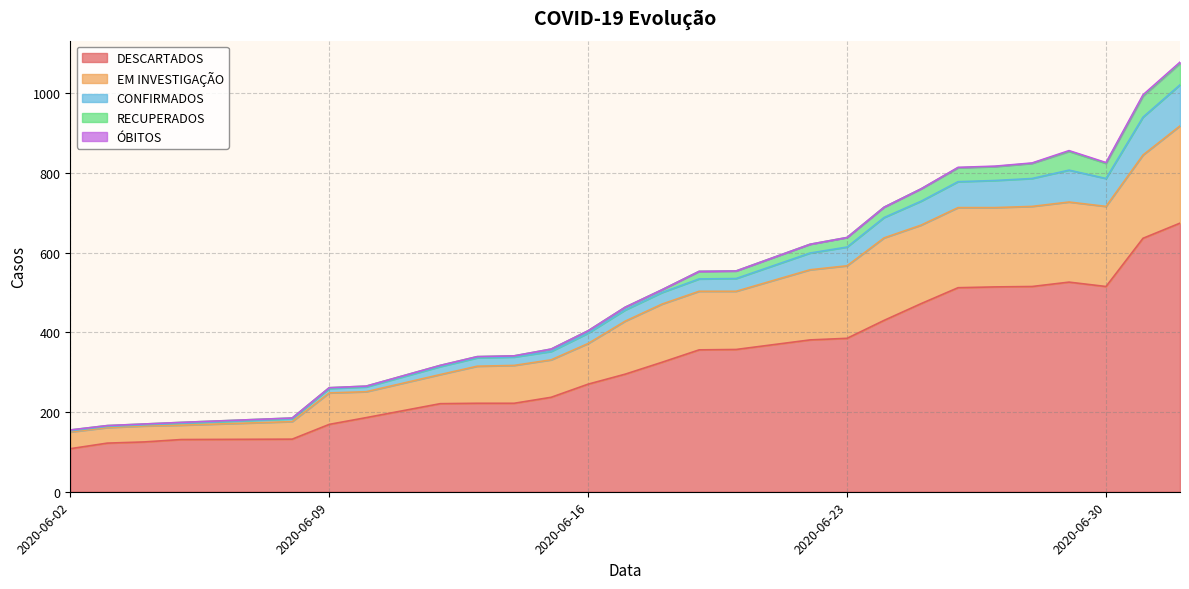

What is the minimum value for DESCARTADOS?

108